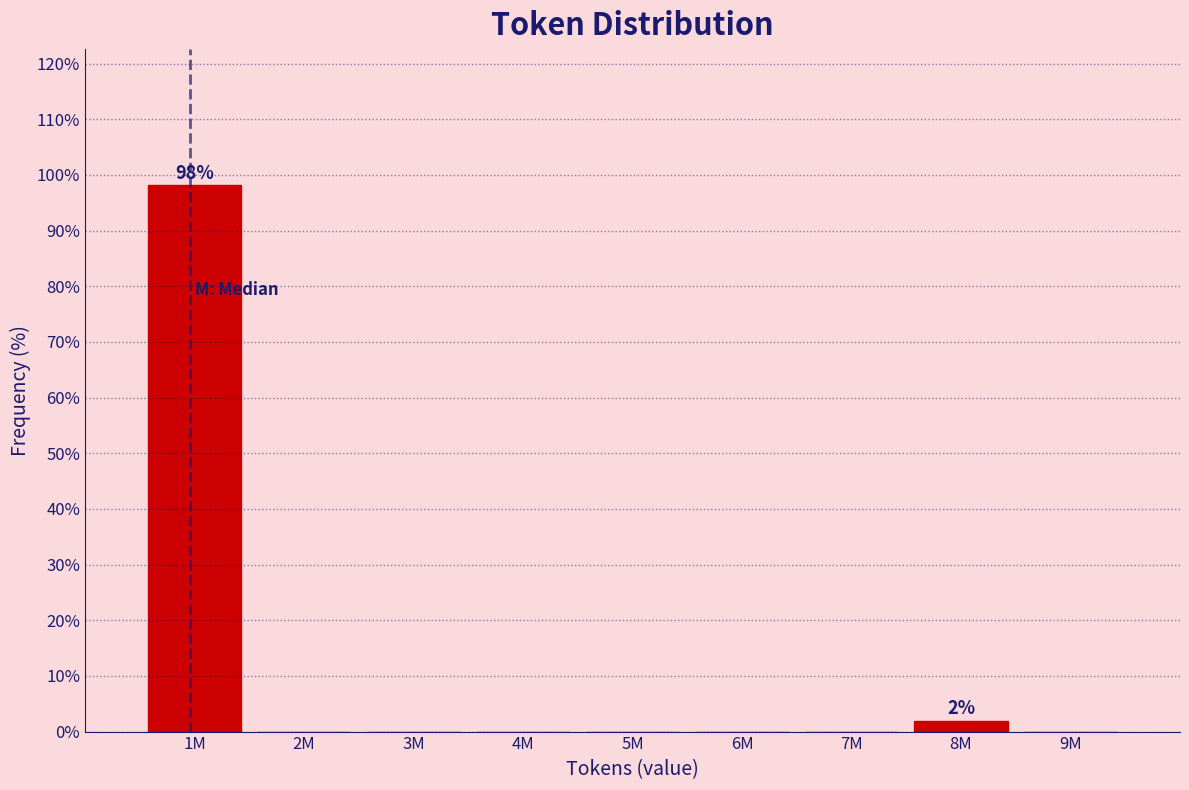

Reading left to right, extract all data points from this chart.

1M=98.1	2M=0.0	3M=0.0	4M=0.0	5M=0.0	6M=0.0	7M=0.0	8M=1.9	9M=0.0